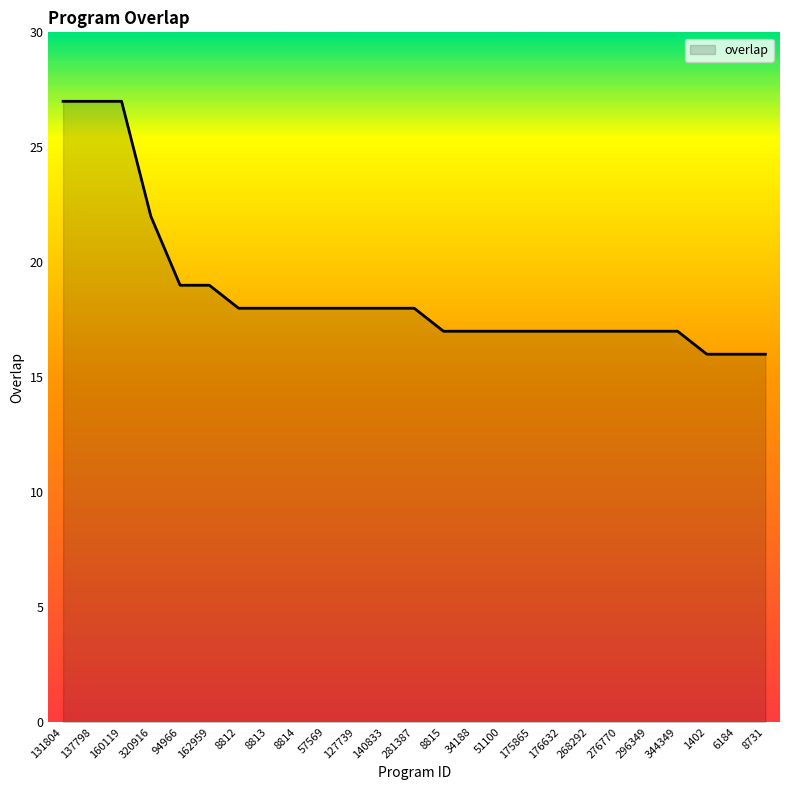

How many lines are shown in the chart?

1